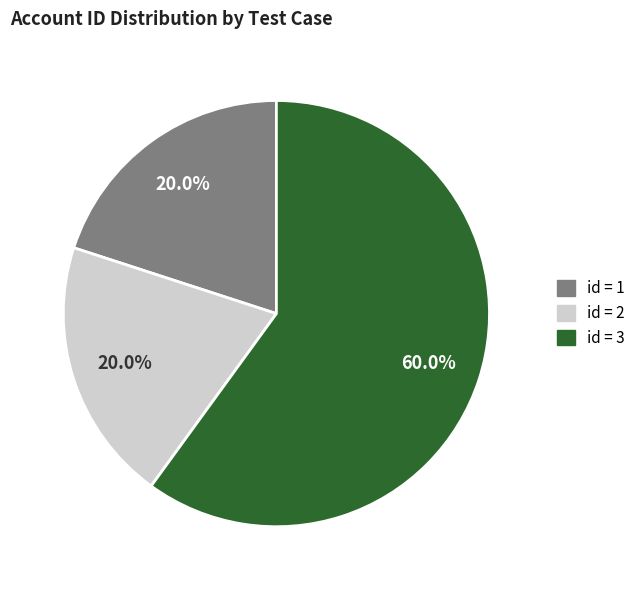

Is there any slice that represents more than half of the pie?

Yes